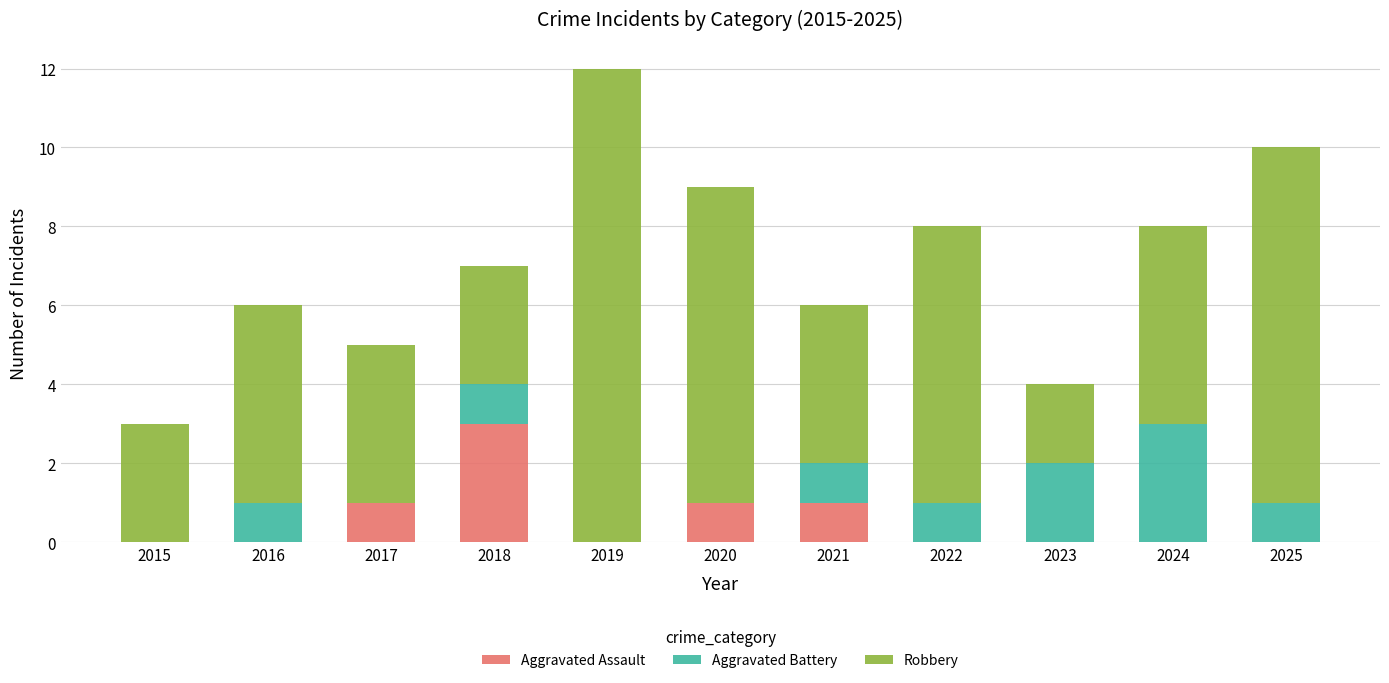

Which category has the highest value in the Aggravated Assault series?

2018